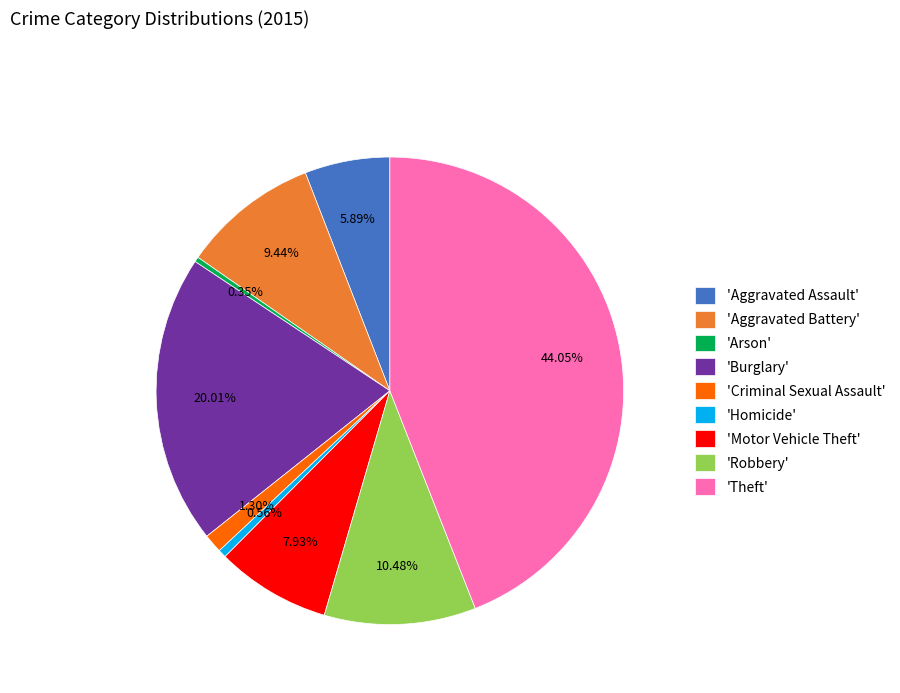

Does 'Motor Vehicle Theft' represent more than half of the total?

No